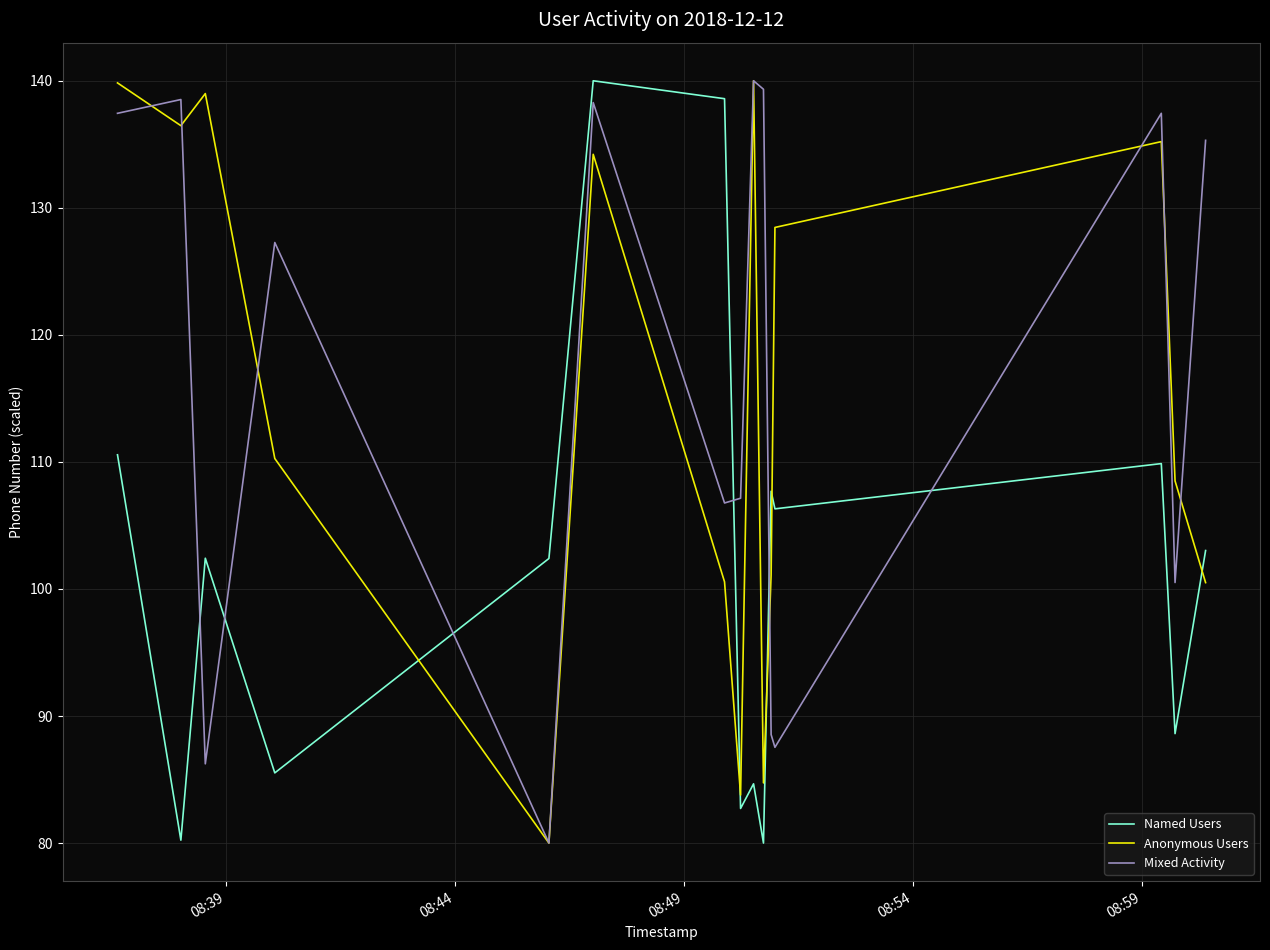

How many interior local valleys does the Anonymous Users series have?

4